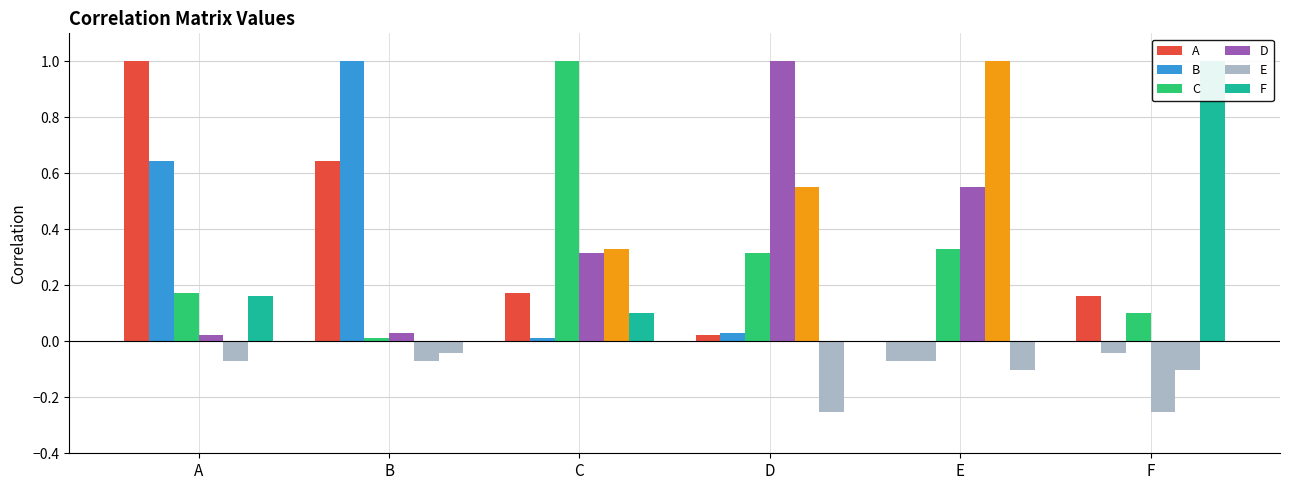

Which series changed the most between A and C?

A